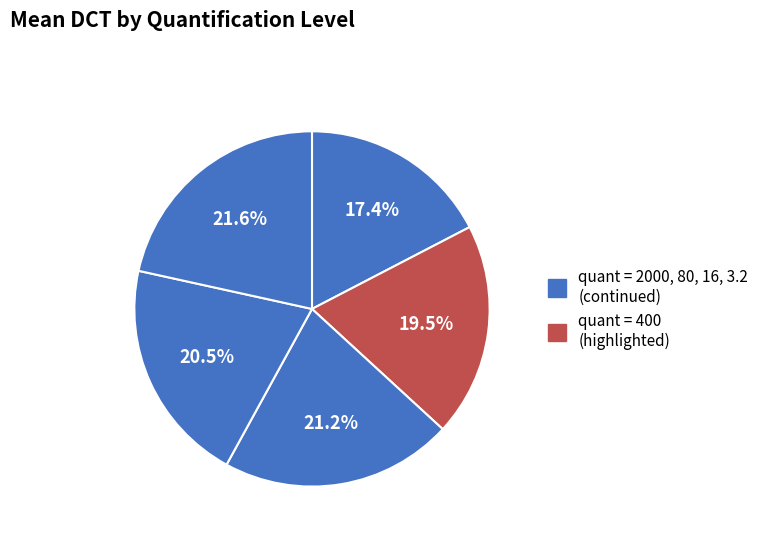

To the nearest percent, what is the average slice percentage?

20%